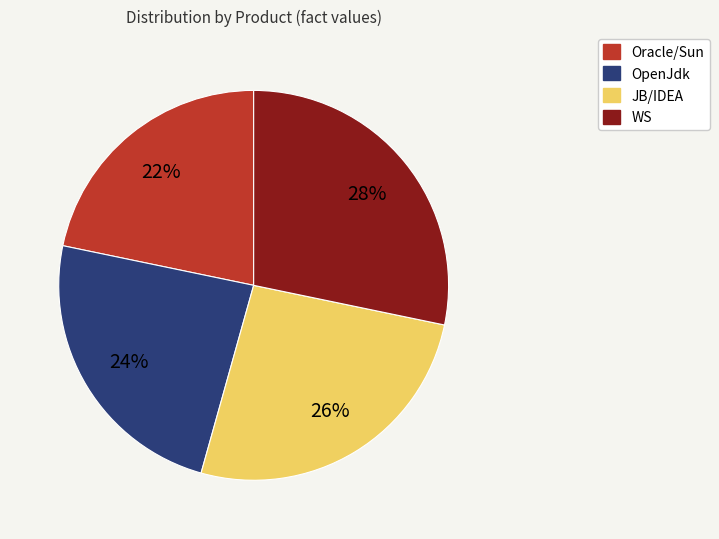

Is there a majority slice in this chart?

No